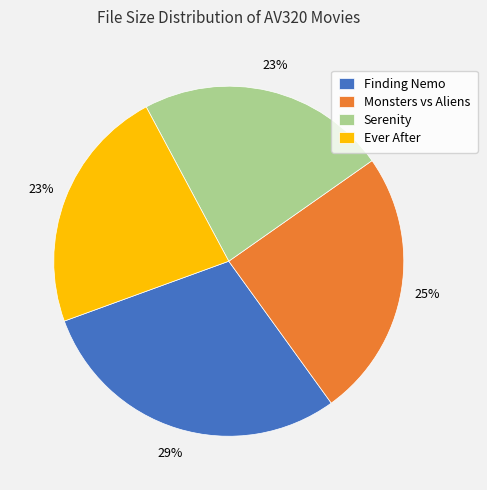

What is the ratio of the value at Ever After to the value at Serenity?

1.0